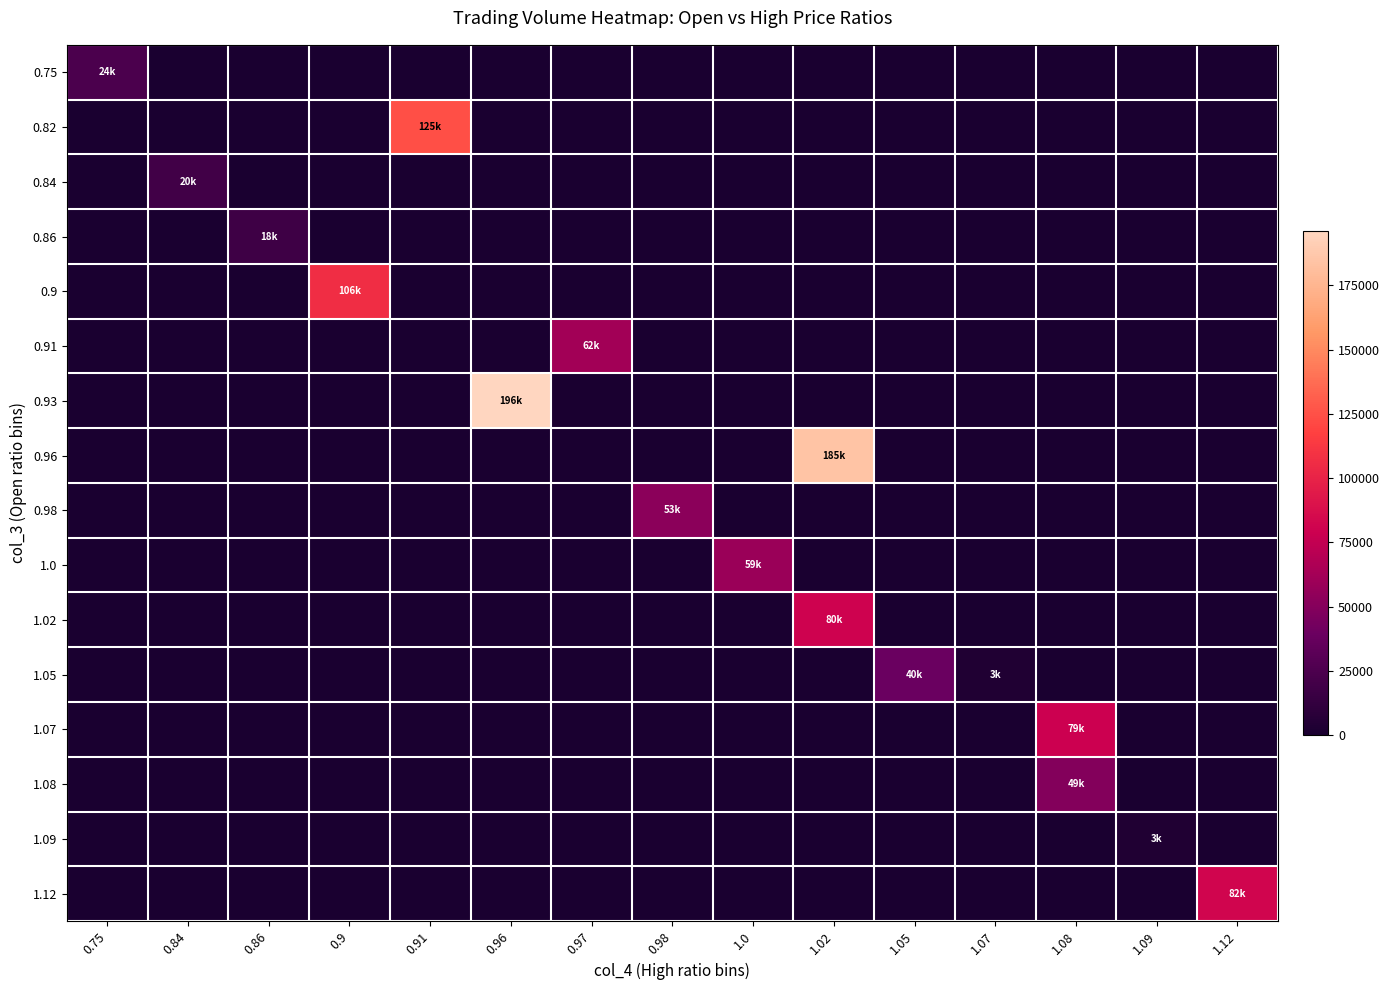

Between 0.96 and 1.08, which series saw the biggest shift?

0.93